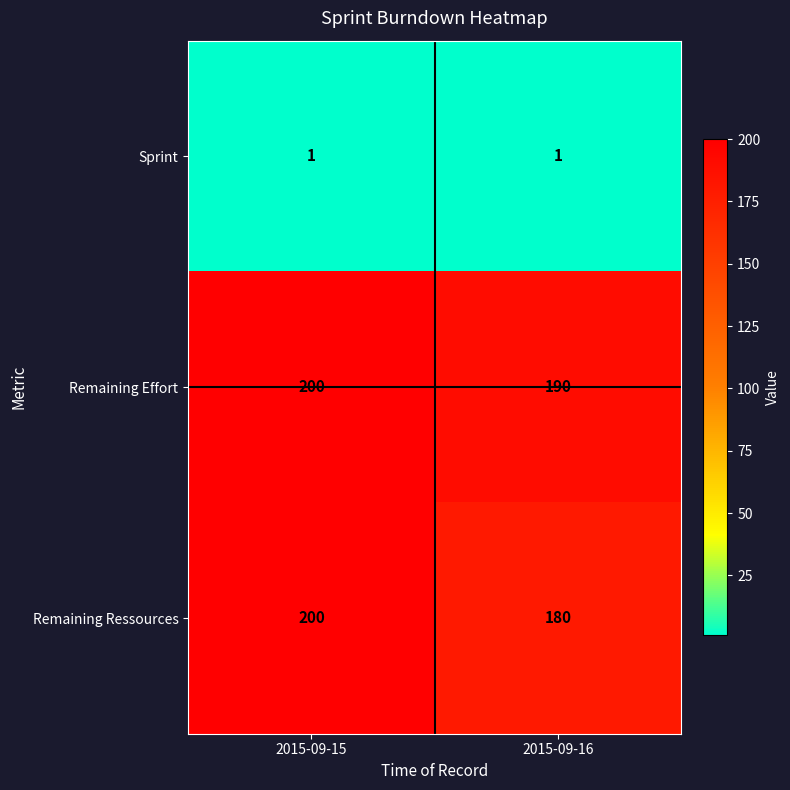

At 2015-09-16, list the series in order from largest to smallest.

Remaining Effort, Remaining Ressources, Sprint